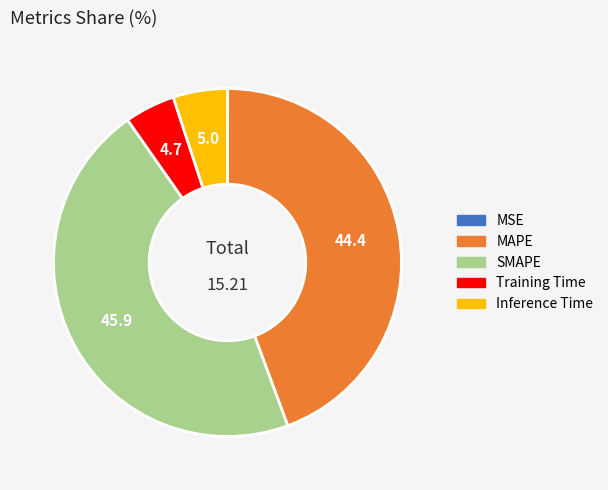

Between SMAPE and Inference Time, which is larger?

SMAPE